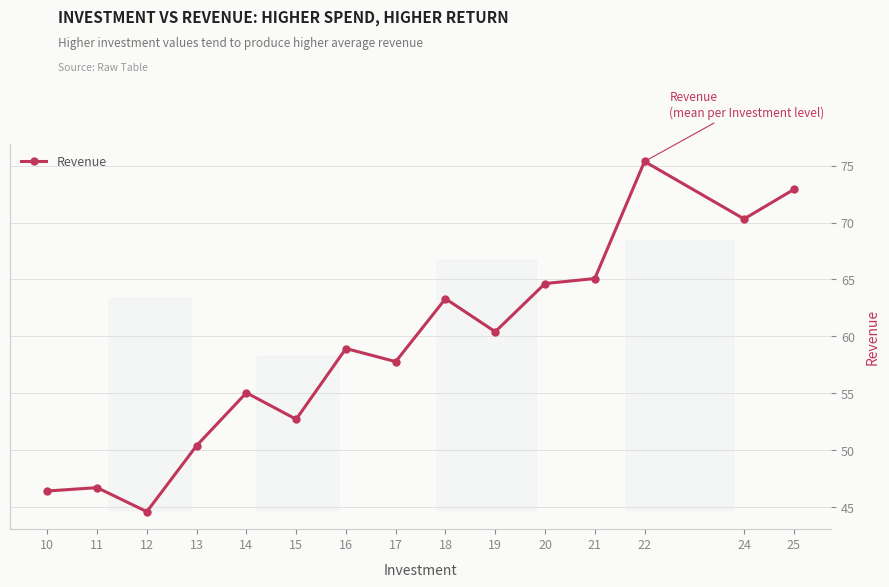

At which label is the value closest to 59?

16